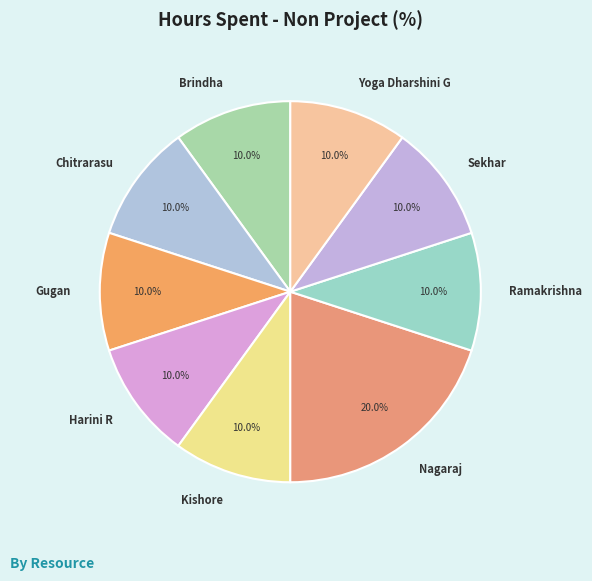

To the nearest percent, what portion does Yoga Dharshini G represent?

10%